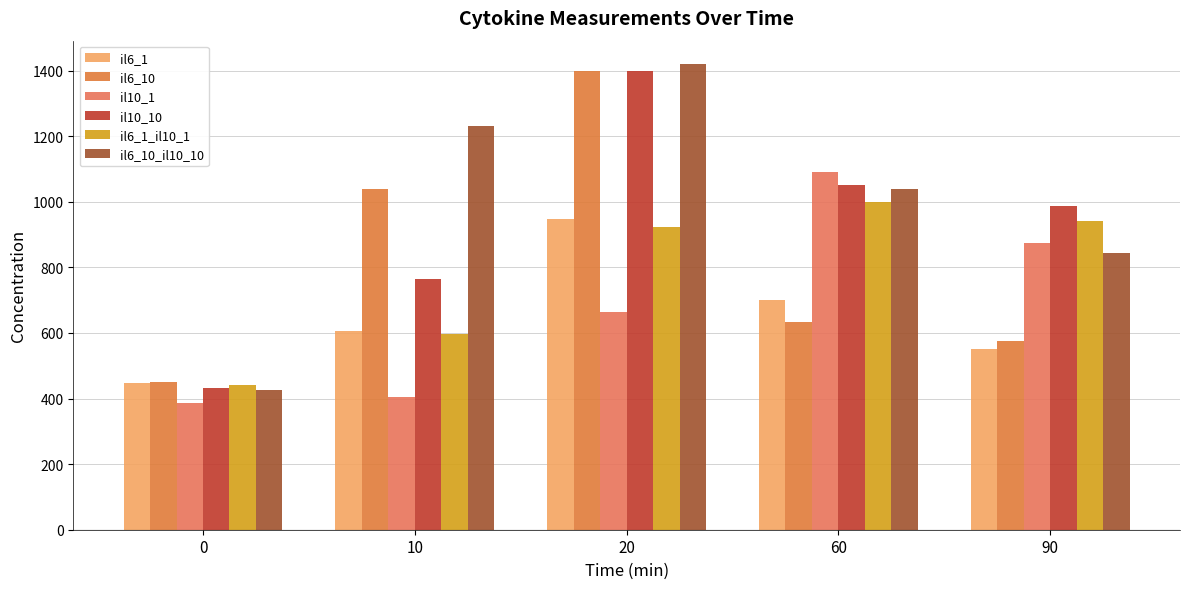

At which label does il10_10 first exceed 988?

20